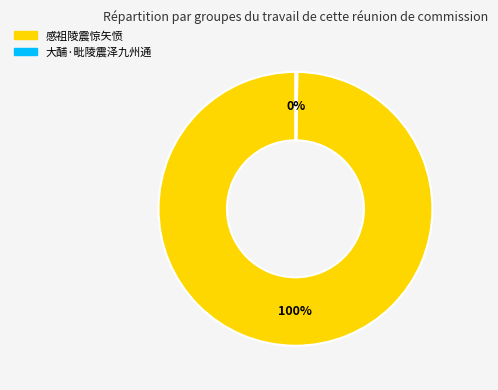

To the nearest percent, what is the difference between the largest and smallest slice percentages?

100%